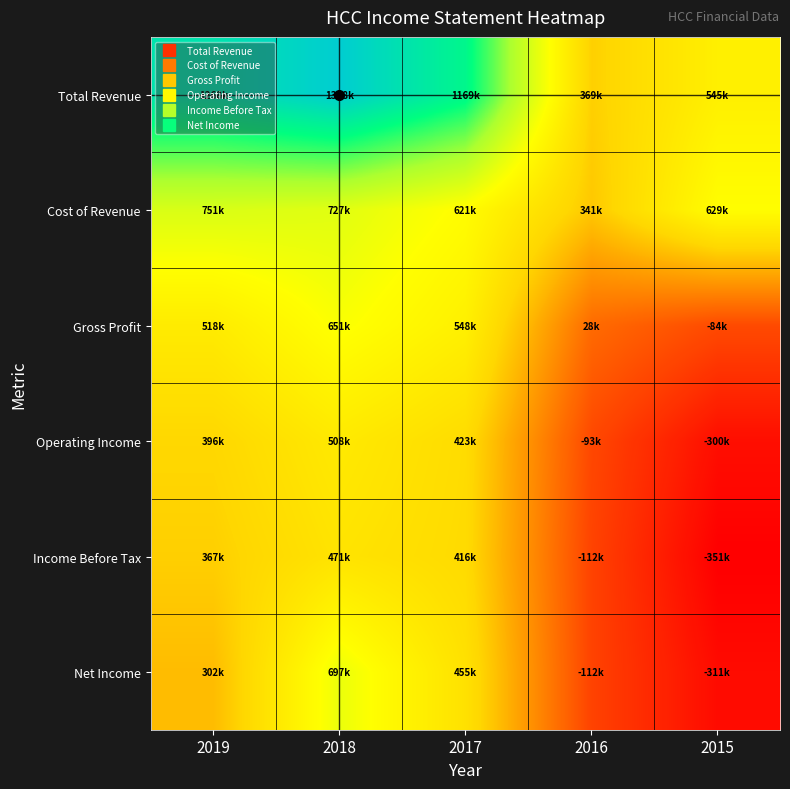

Which category has the highest value across all series?

2018